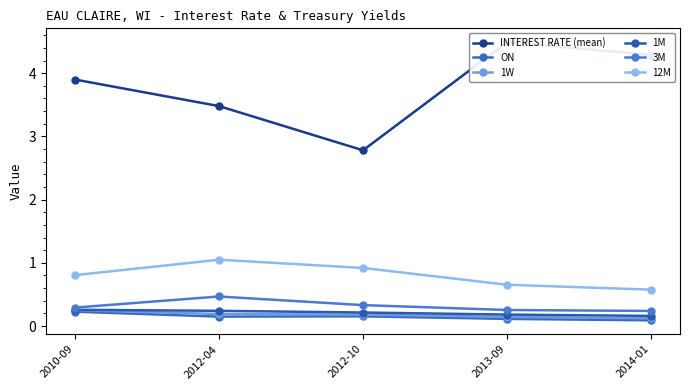

What is the sum of all INTEREST RATE (mean) values?

18.9